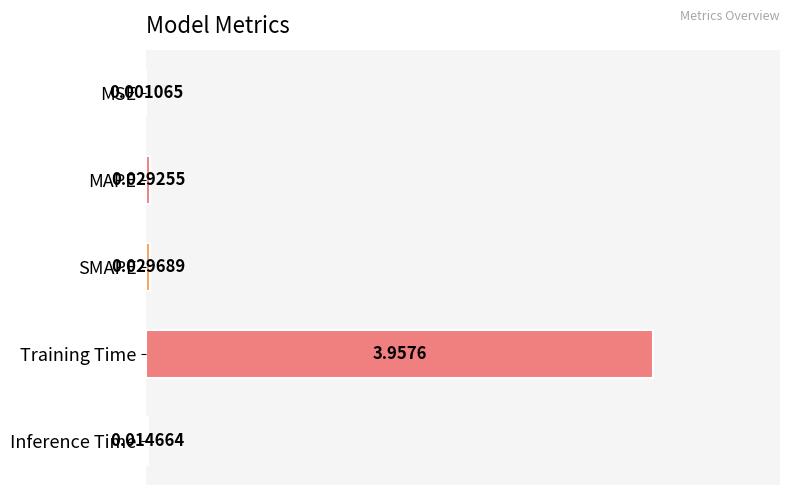

Where is the data nearest to the value 0?

MSE